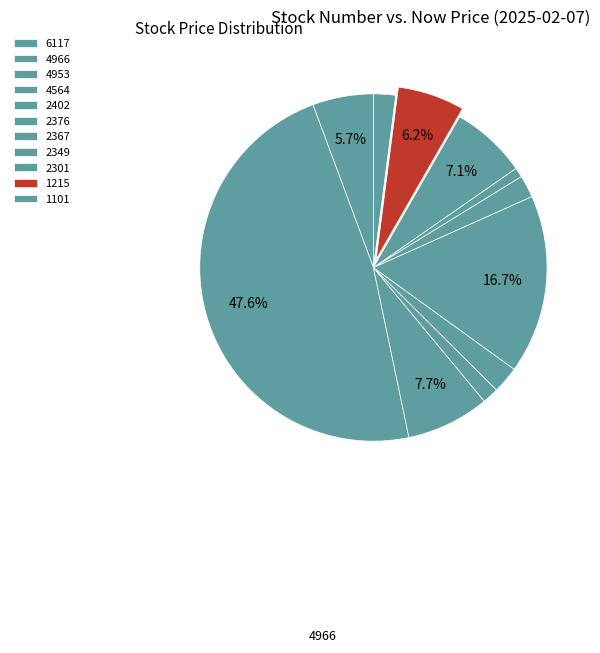

Which has a higher value, 2376 or 2367?

2376